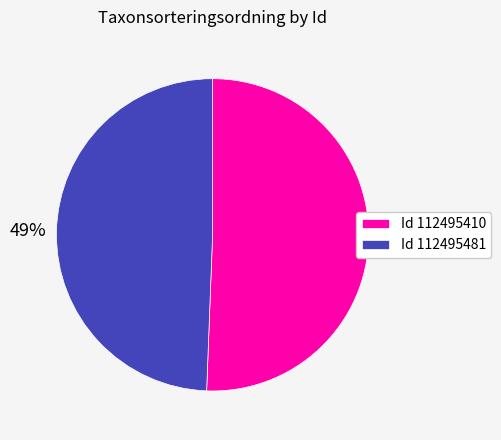

What is the ratio of the value at Id 112495410 to the value at Id 112495481?

1.0